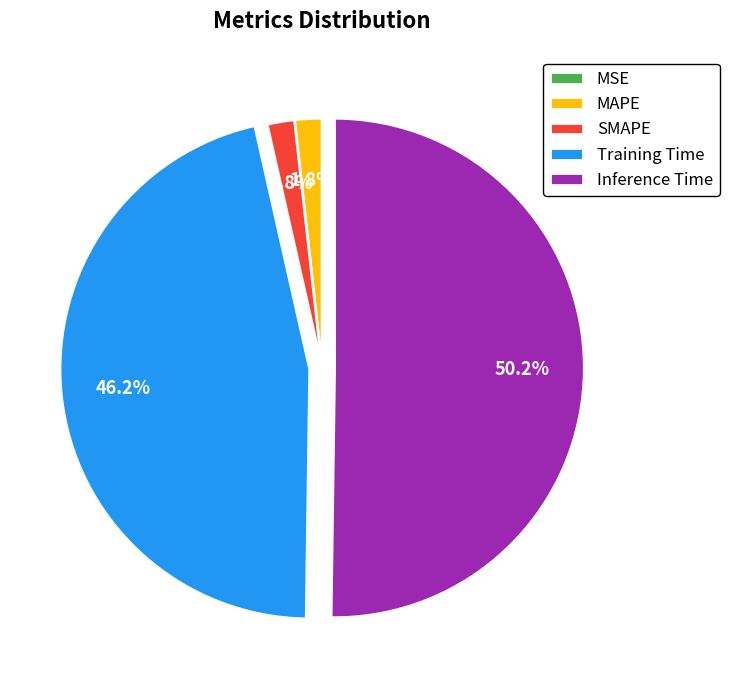

Which slice represents more than half of the pie?

Inference Time